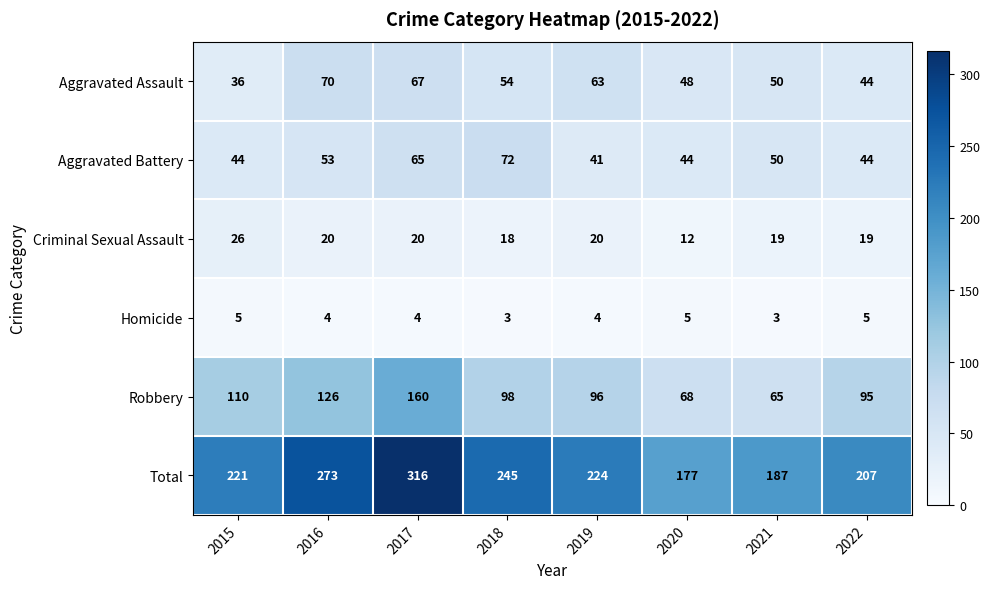

Rank the series at 2018 from highest to lowest value.

Total, Robbery, Aggravated Battery, Aggravated Assault, Criminal Sexual Assault, Homicide